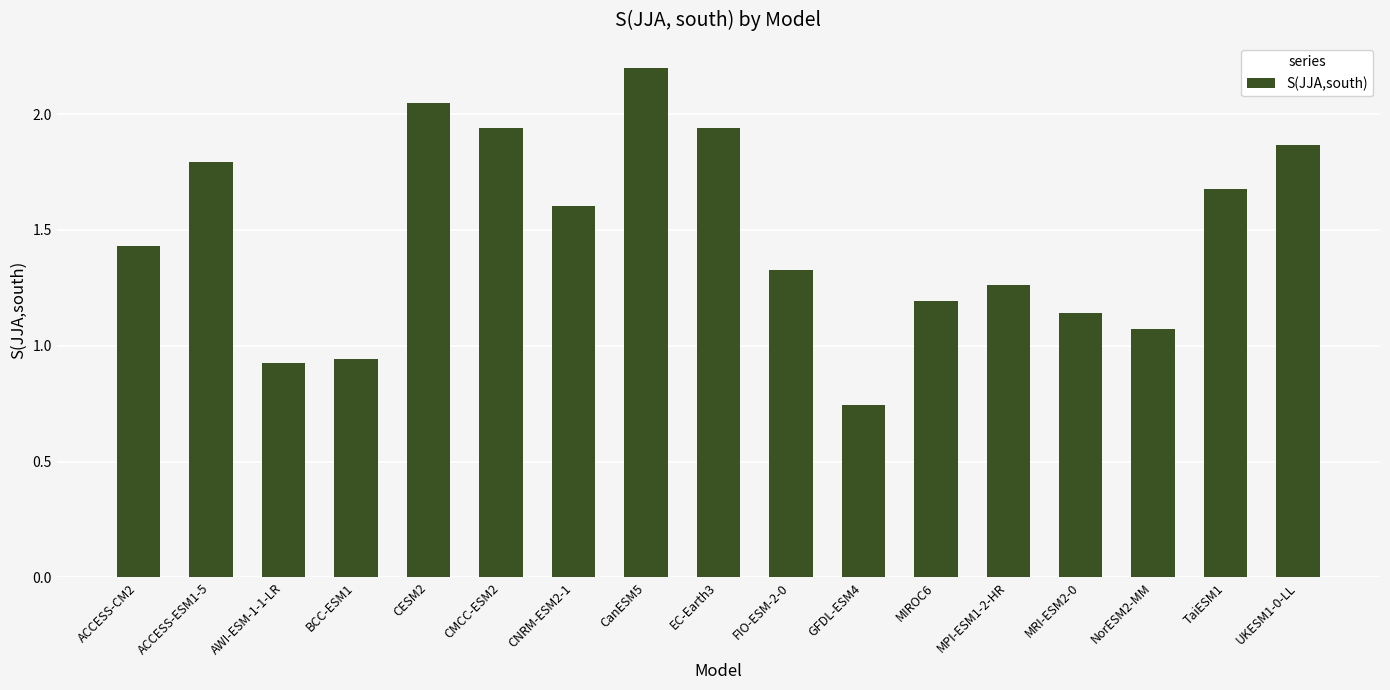

Is it true that the value at TaiESM1 is 2.9?

False